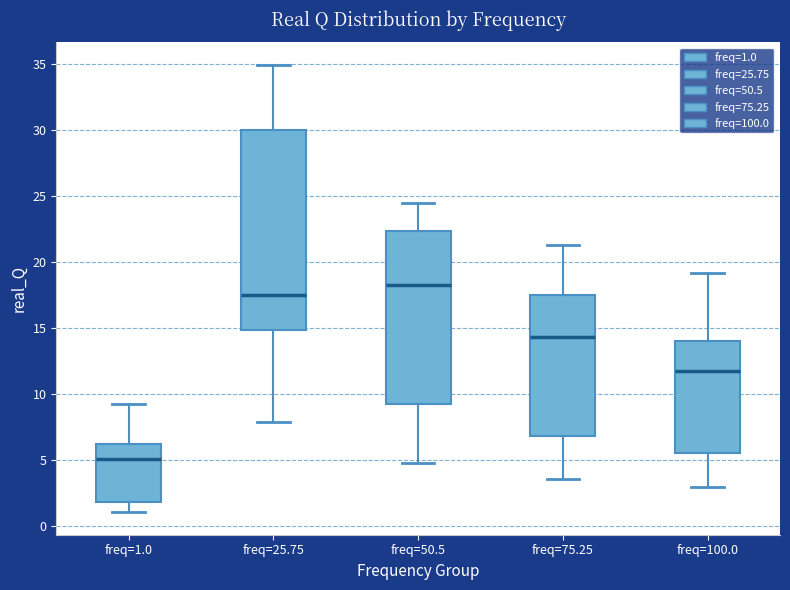

Where does the lower whisker of the box for freq=50.5 end on the y-axis? The values are not printed on the chart, so give them approximately, as read against the axis.

5.0